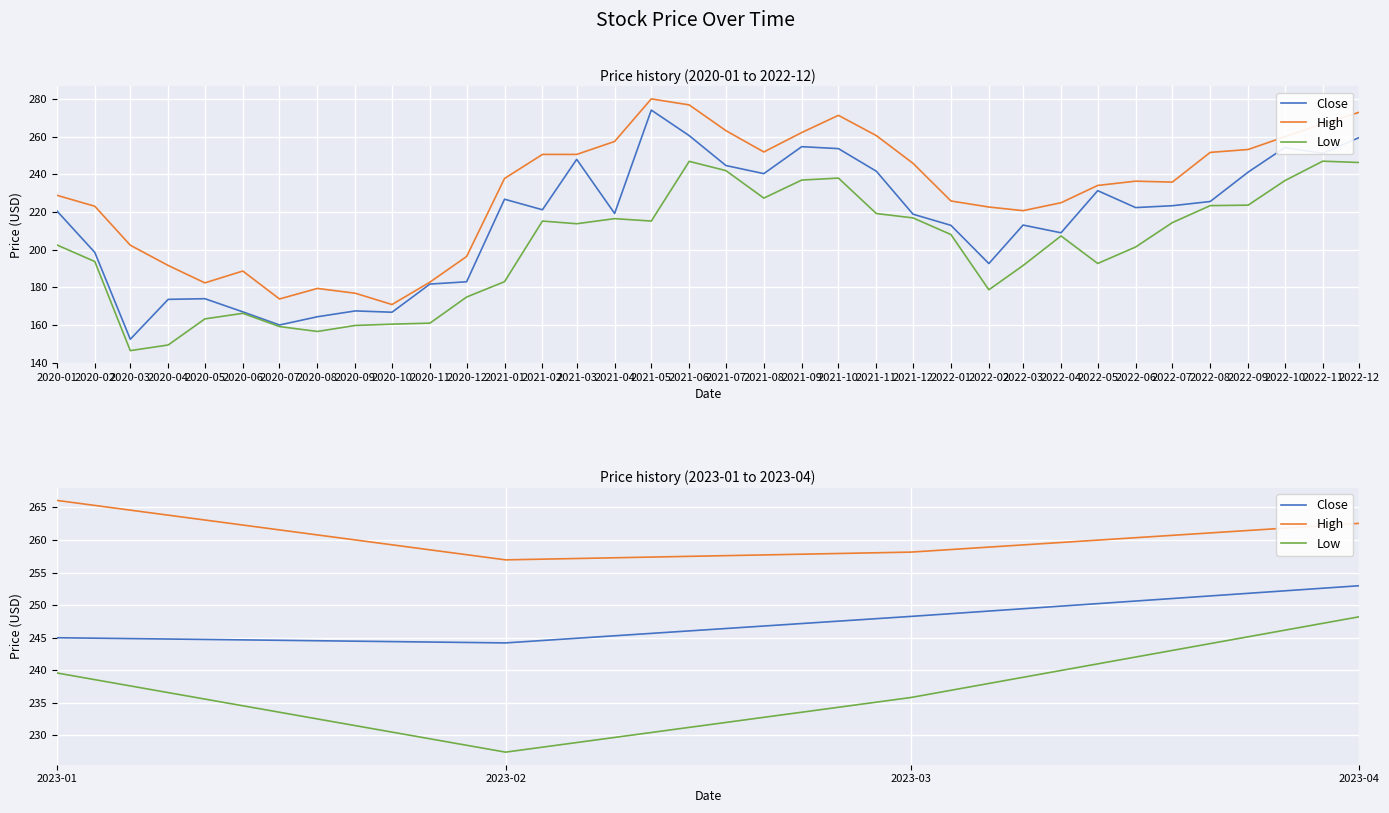

How many distinct data groups are displayed?

3